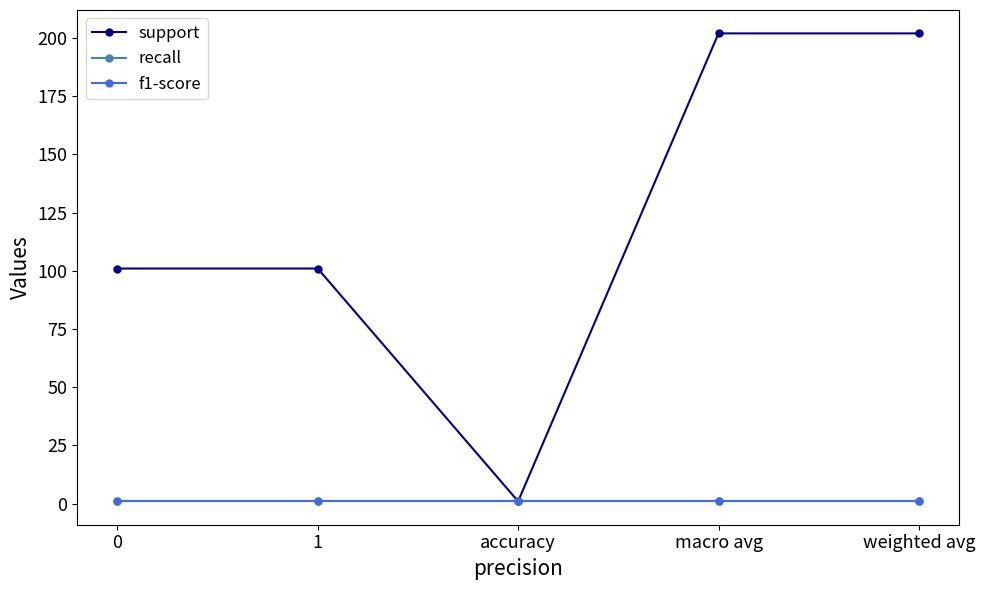

At which category is the sum across all series the highest?

macro avg